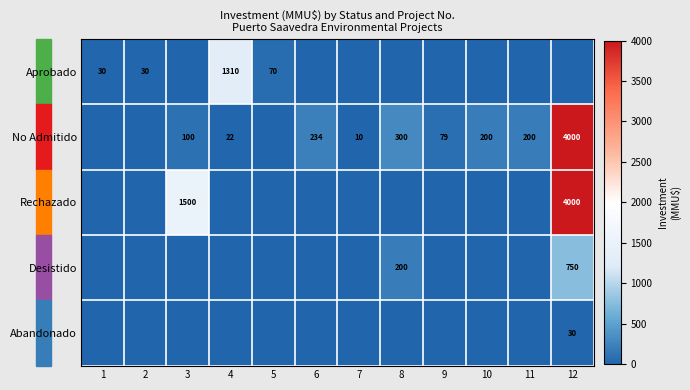

The value of No Admitido at 9 is 31. True or false?

False